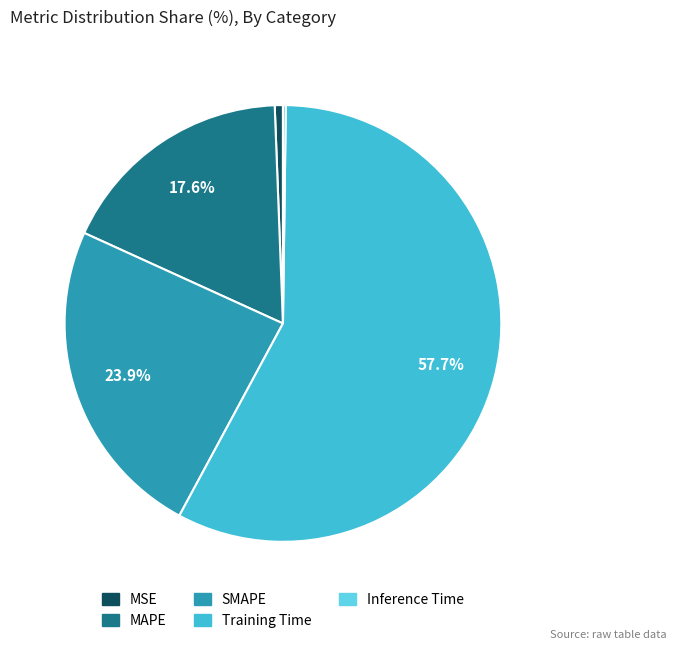

Which has a higher value, SMAPE or MAPE?

SMAPE